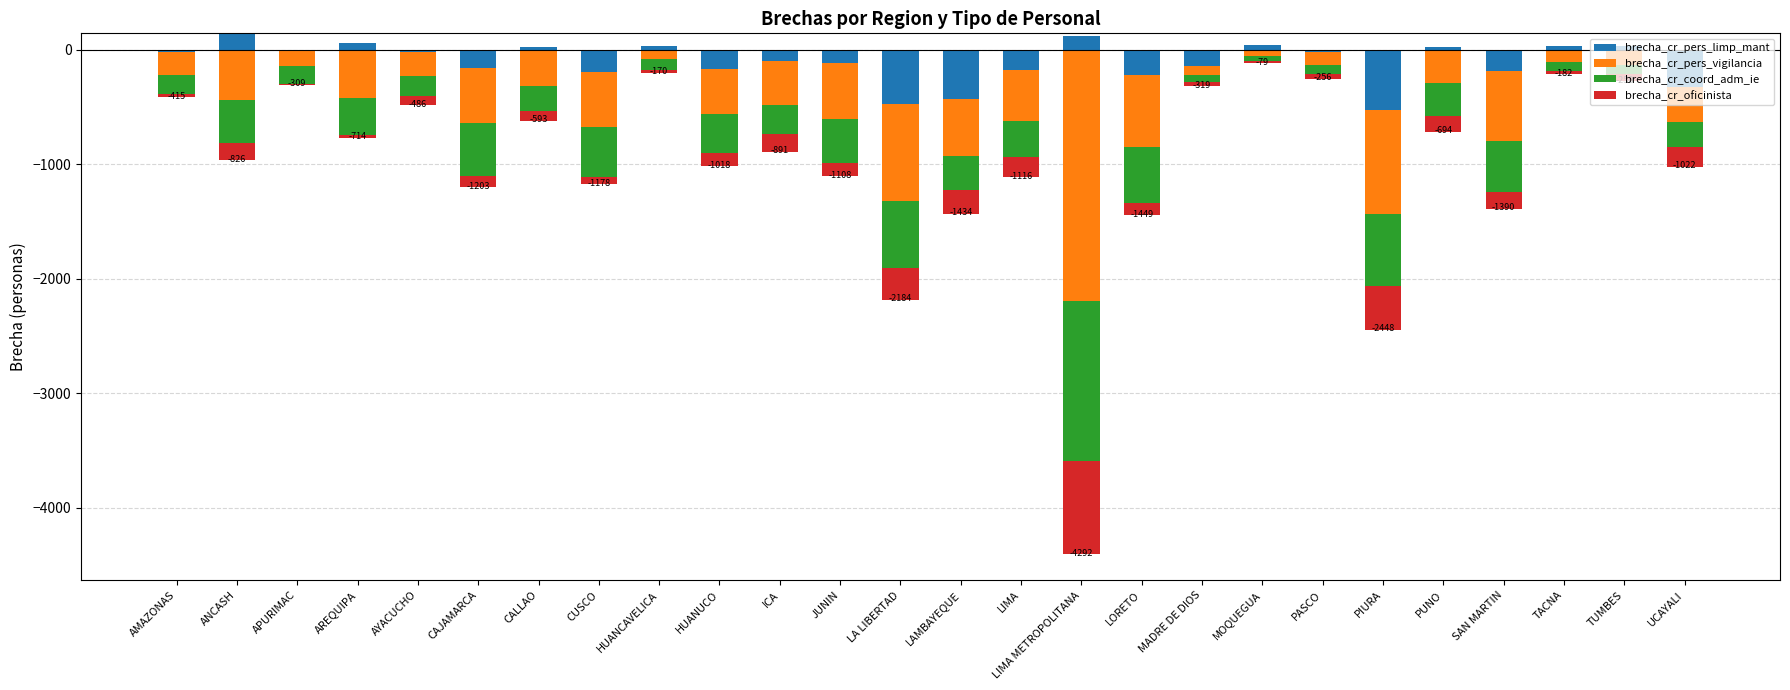

Where is brecha_cr_oficinista nearest to the value 0?

AMAZONAS